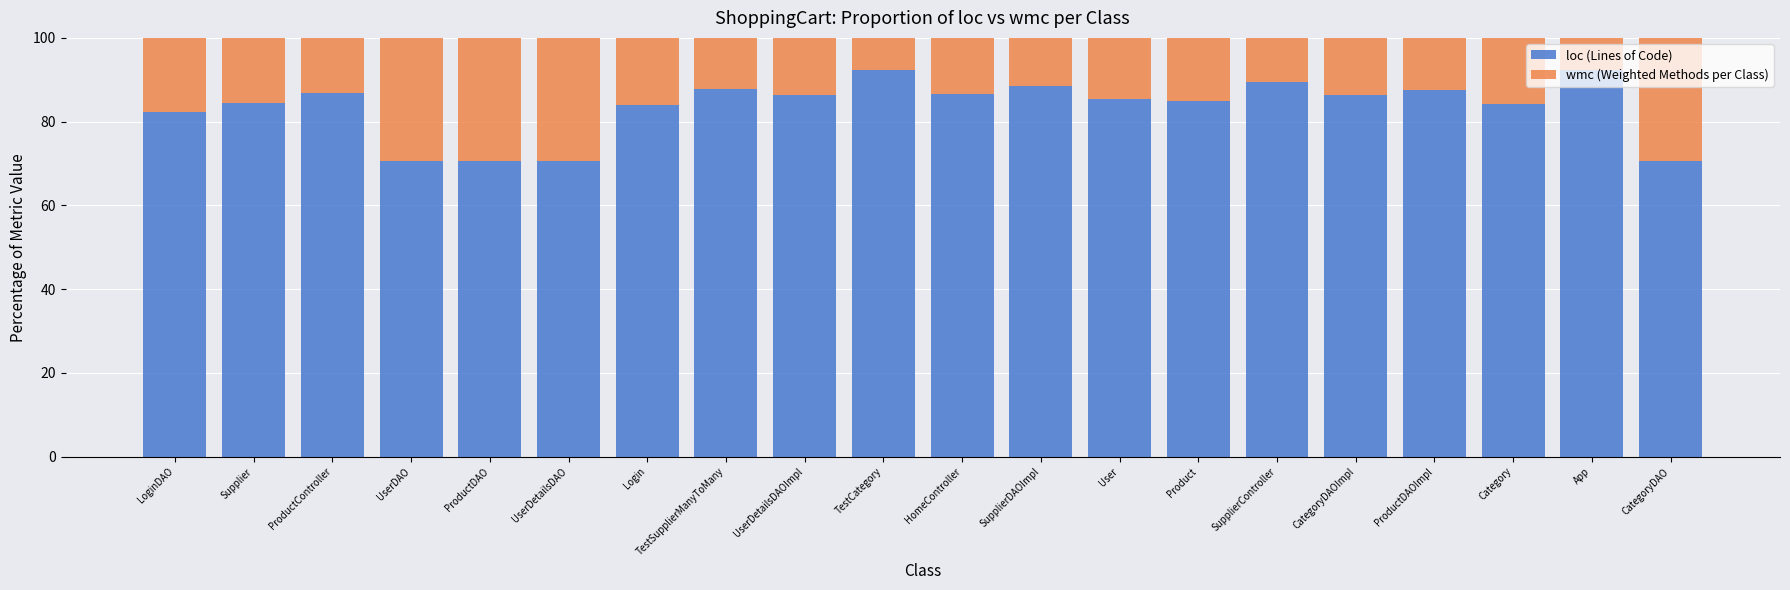

Read the loc (Lines of Code) value at UserDAO.

70.6